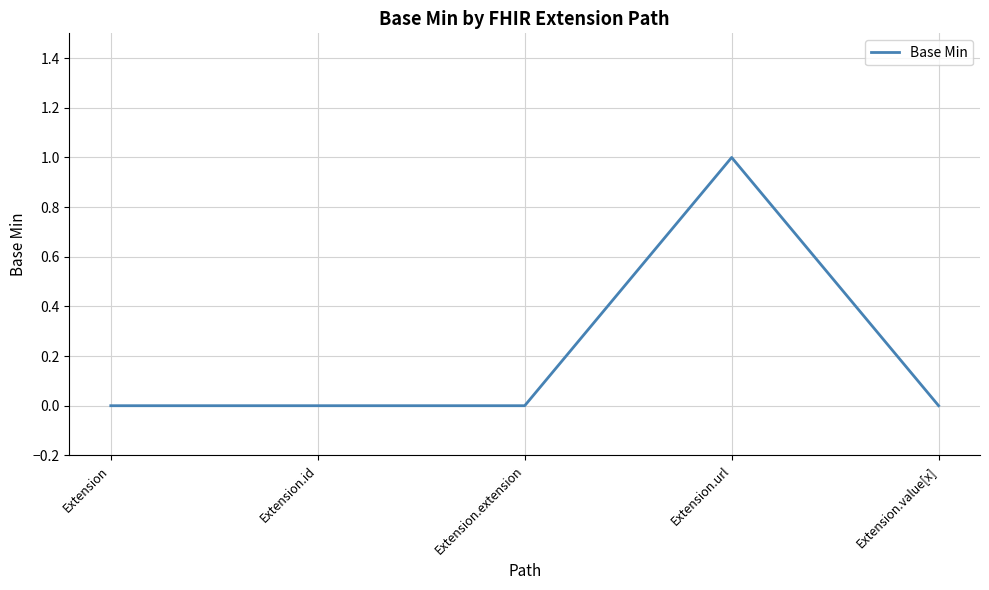

Reading left to right, what are all the values shown in this chart?

0	0	0	1	0